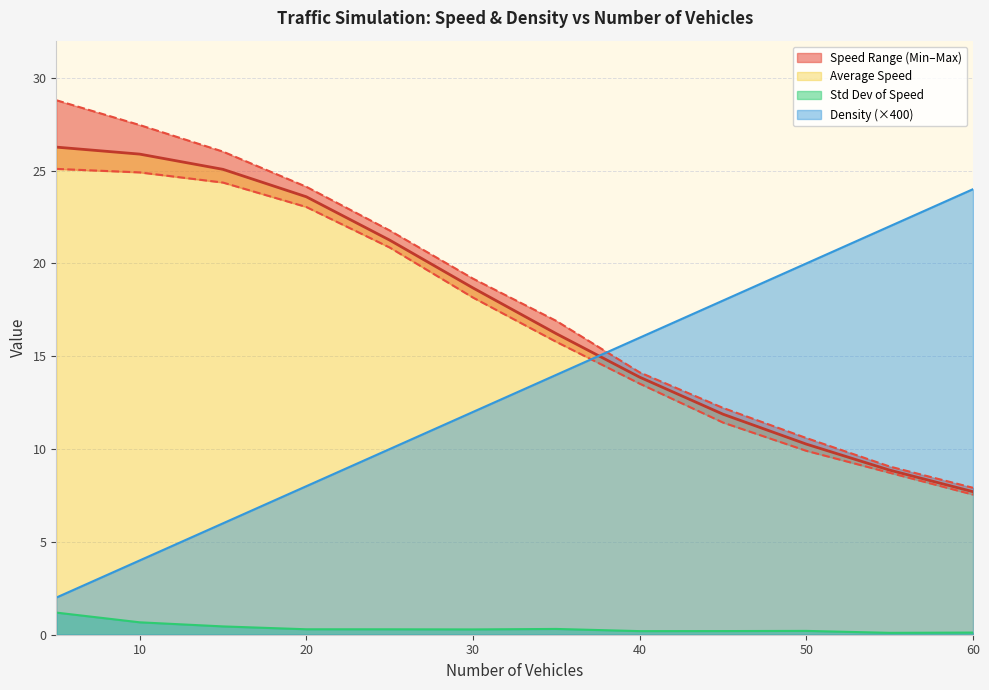

How many data points in Density are less than 14?

6